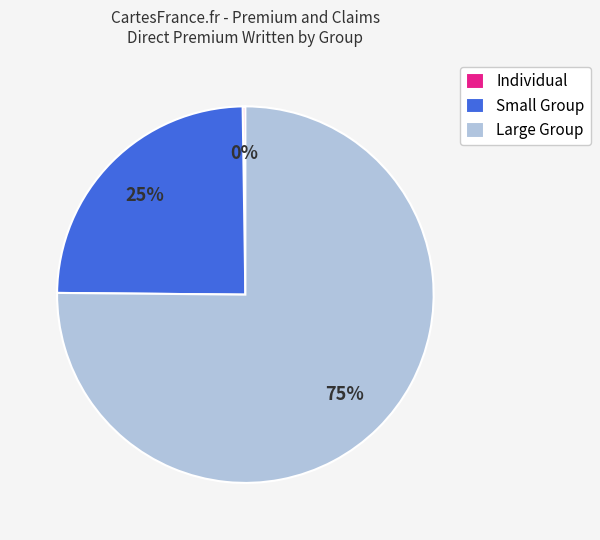

Is the sum of Small Group and Large Group greater than half?

Yes